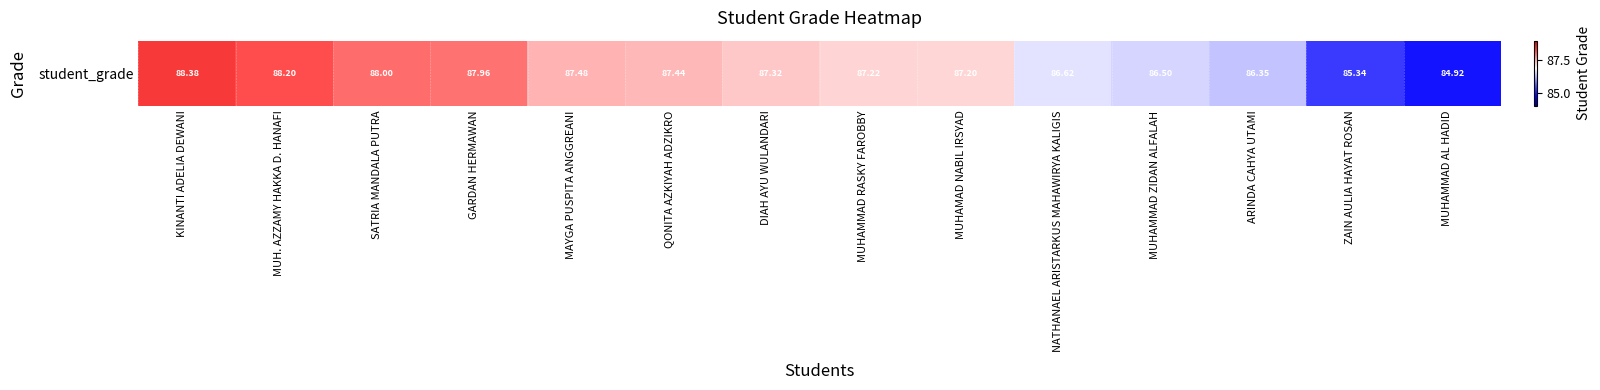

How many distinct data groups are displayed?

1